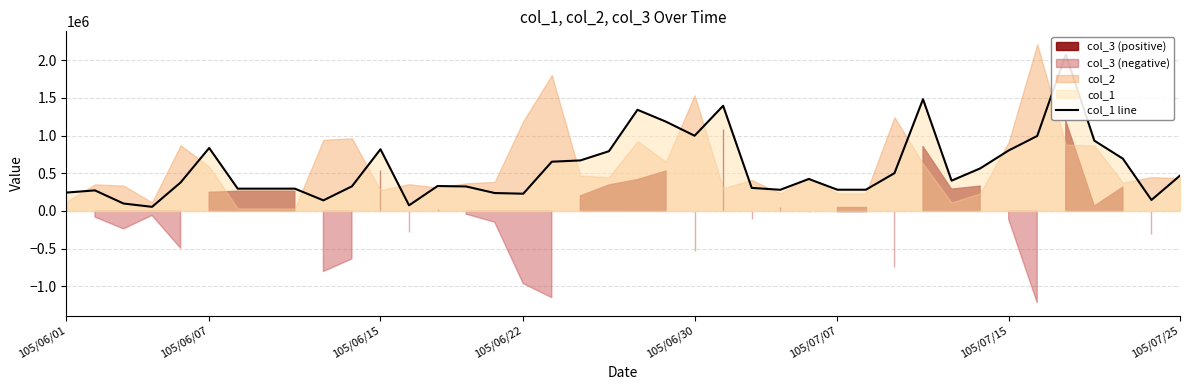

Approximately how many times larger is the value at 33 compared to 105/06/07?

2.9